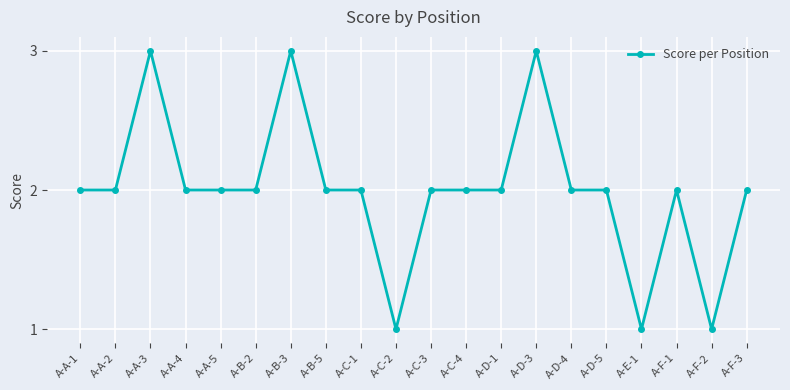

What is the label of the 2nd point from the right?

A-F-2